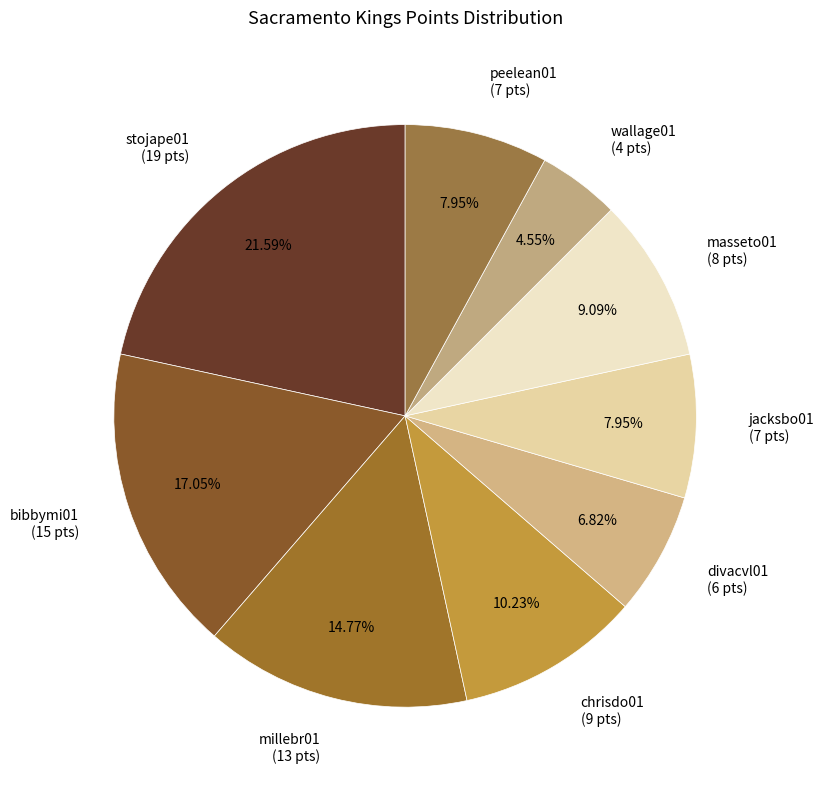

Which has a higher value, jacksbo01 (7 pts) or wallage01 (4 pts)?

jacksbo01 (7 pts)